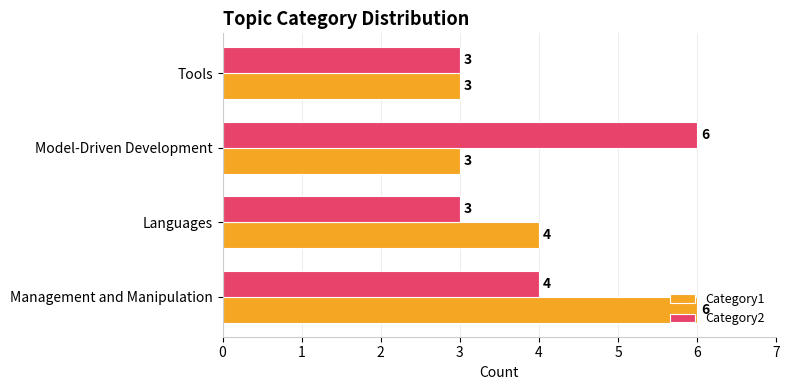

What is the sum of the Category2 values at Tools and Management and Manipulation?

7